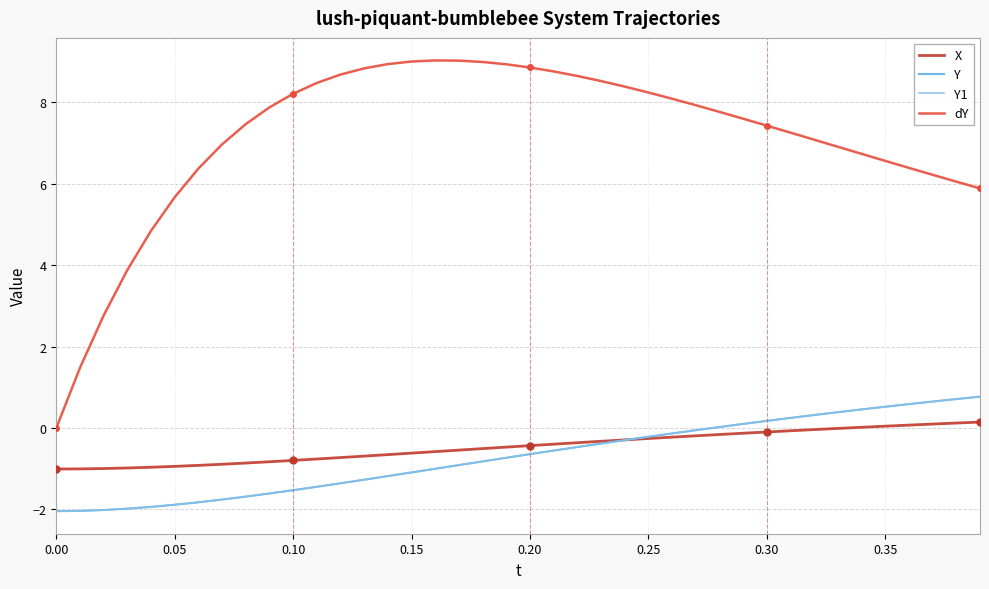

At how many categories does at least one series exceed 5?

35